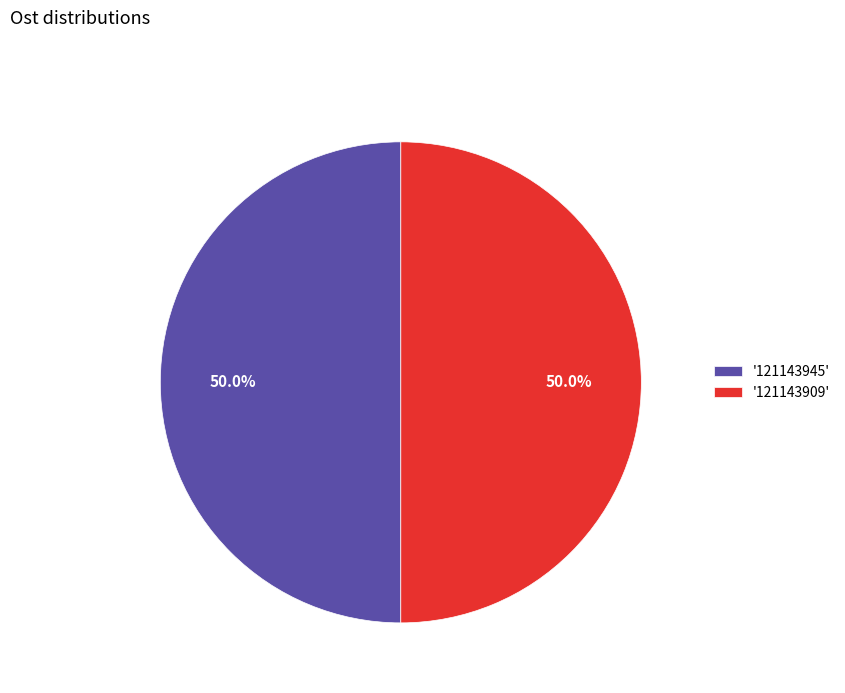

Combined, what portion of the pie is '121143909' and '121143945'?

100.0%